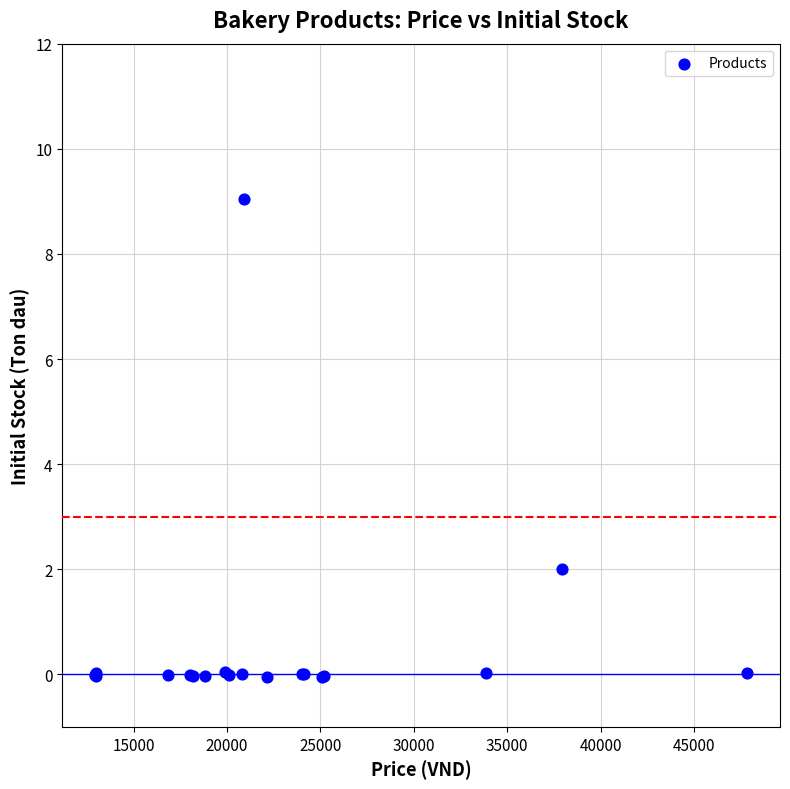

What Y value in the scatter plot is closest to 4?

2.0